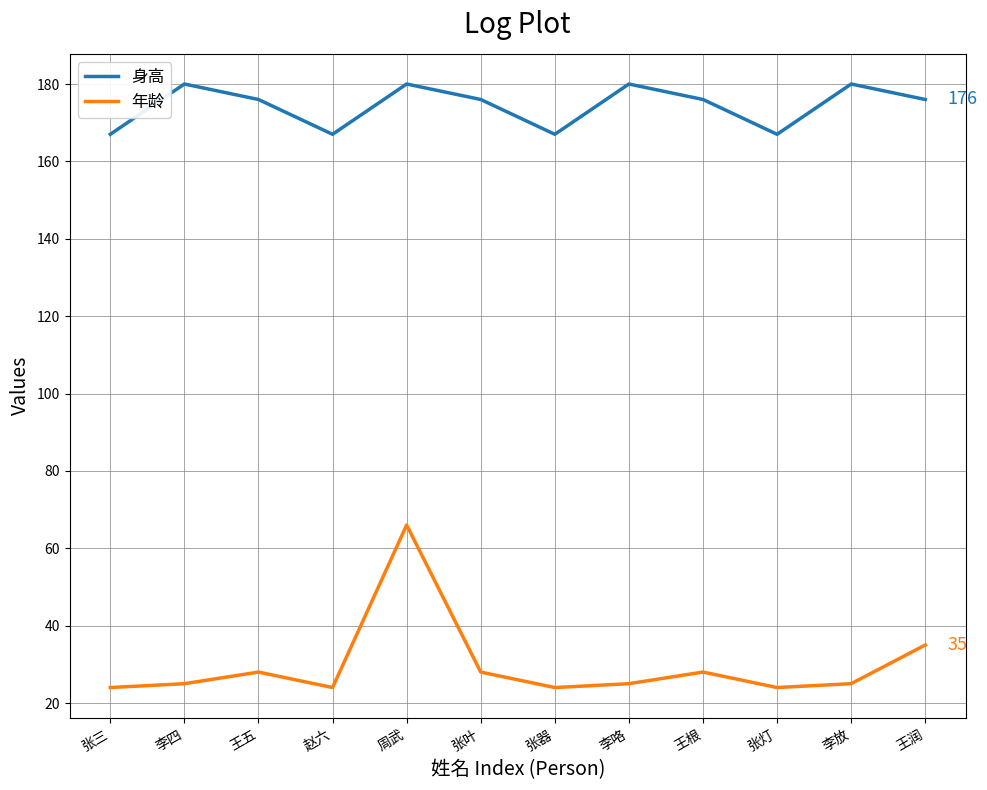

At which category does 年龄 reach its first local peak?

王五